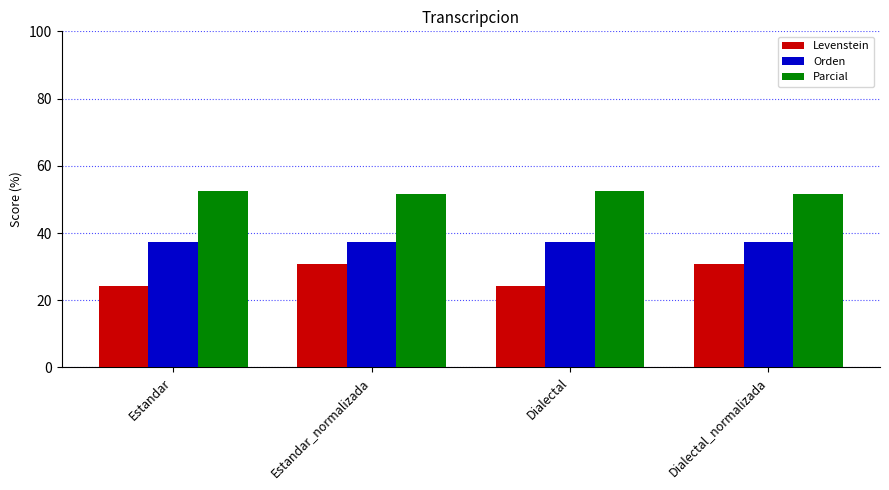

What is the minimum value shown in the chart?

24.1